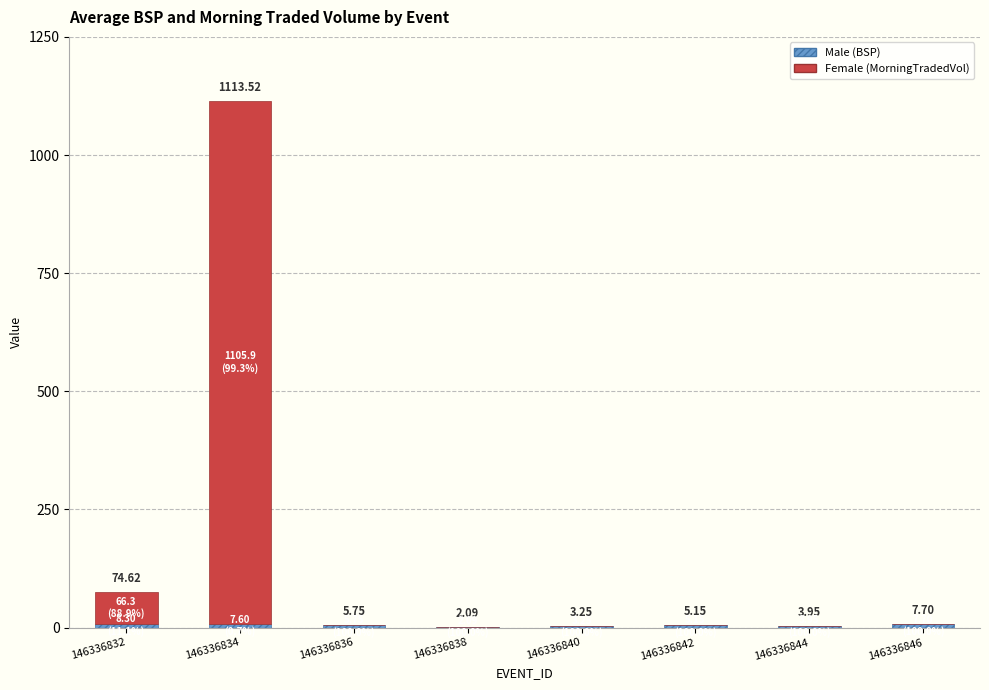

How many series are shown in this chart?

2